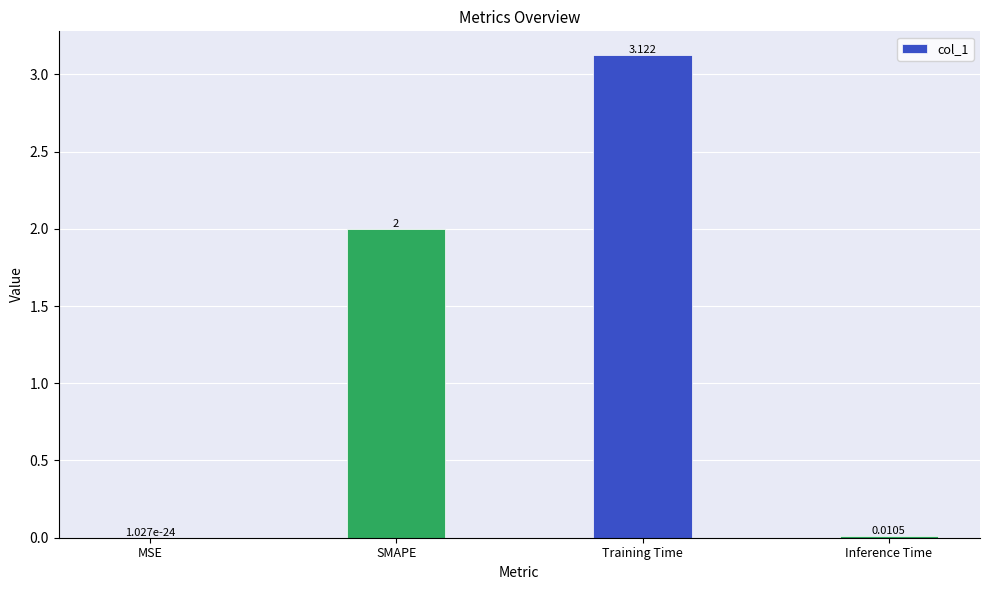

What is the average value?

1.3